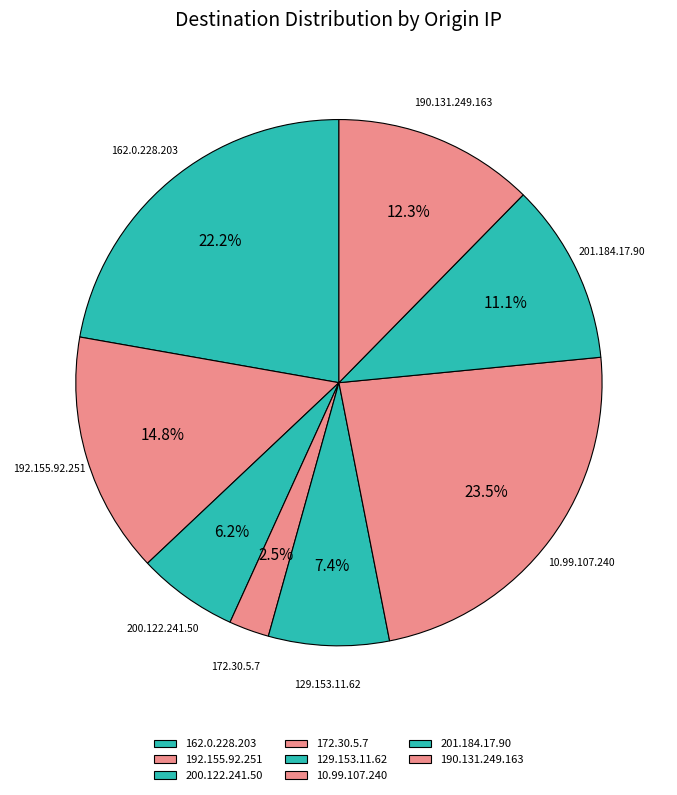

Does any single category account for the majority?

No